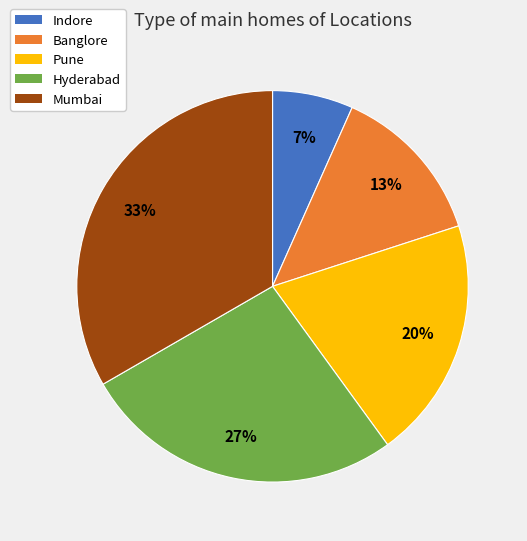

To the nearest percent, what portion does Banglore represent?

13%